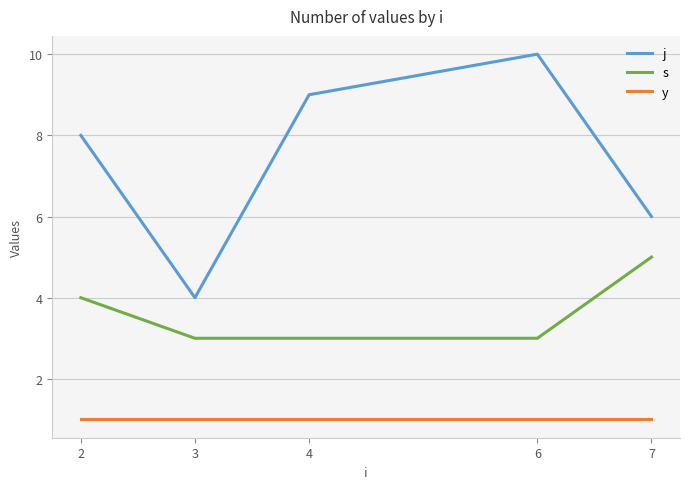

Which series has the largest range (max minus min)?

j